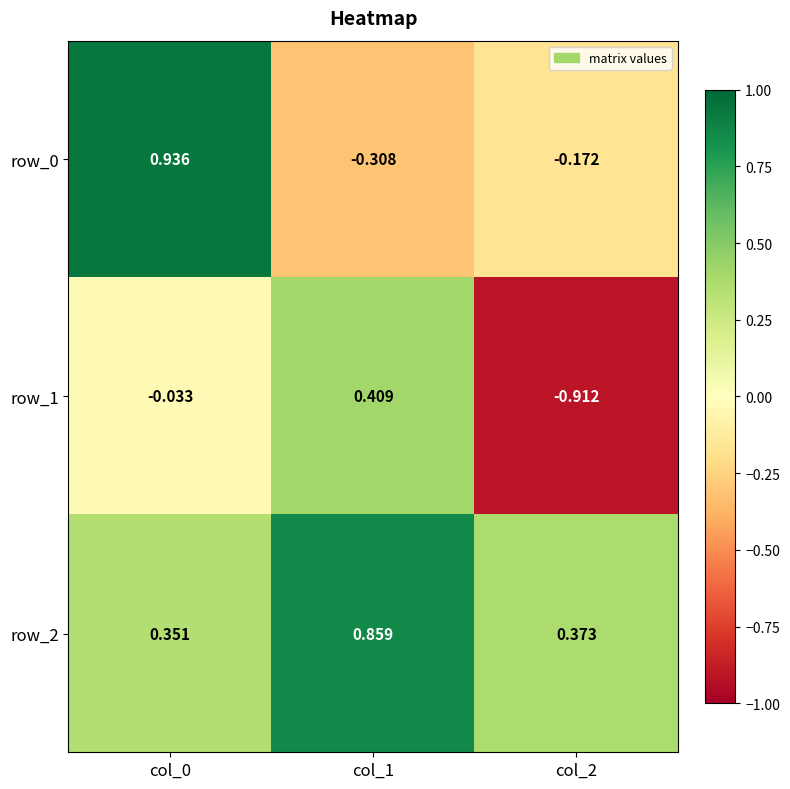

Is the value of row_2 at col_1 greater than the value of row_1 at col_2?

Yes